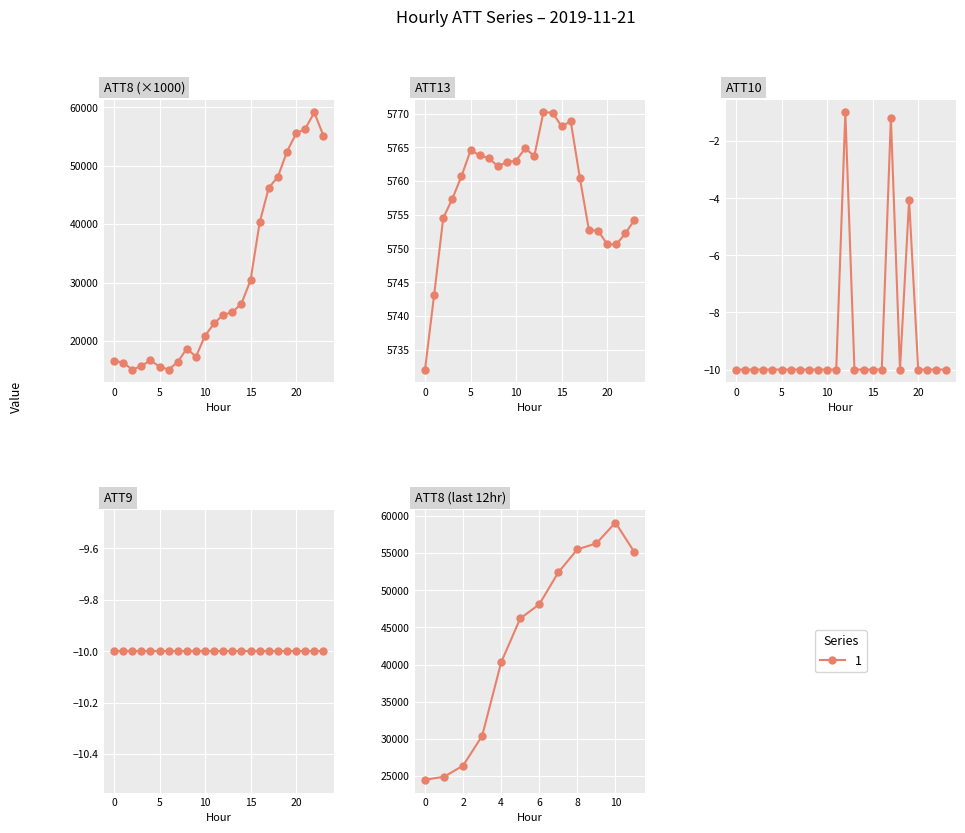

True or false: ATT13 has more than 2 interior local peaks.

True